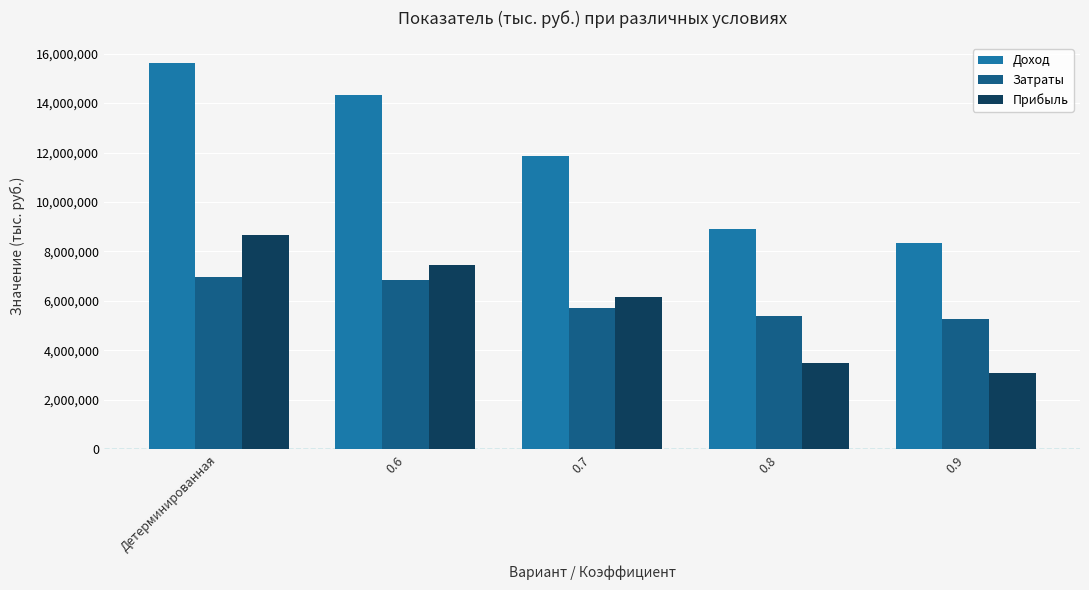

Reading left to right, transcribe all the data shown in this chart.

Доход: 15638965	14310387	11877991	8892859	8343518
Затраты: 6975421	6855642	5728836	5393971	5262173
Прибыль: 8663544	7454744	6149155	3498888	3081346